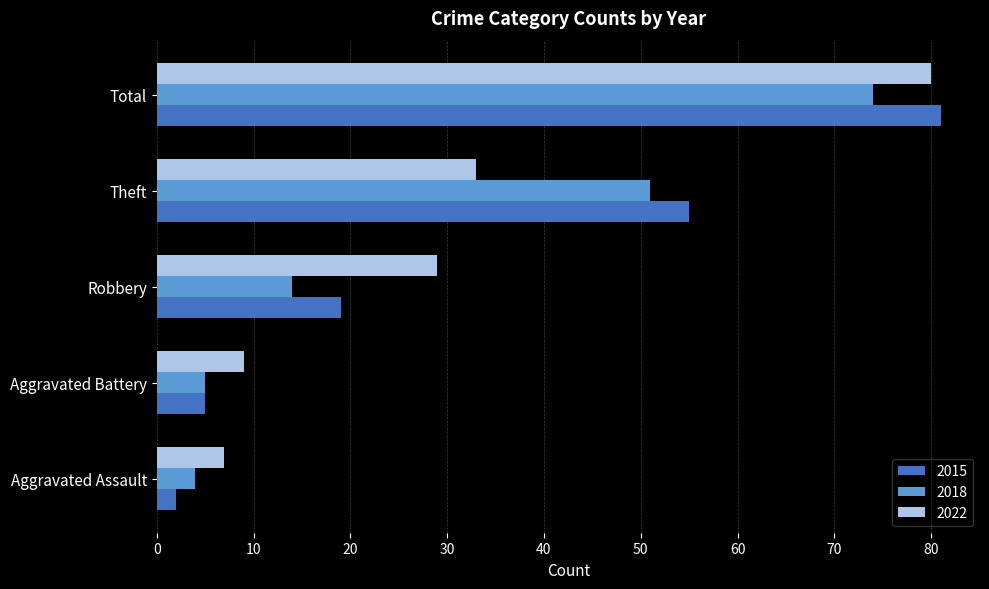

Rank the series at Robbery from highest to lowest value.

2022, 2015, 2018